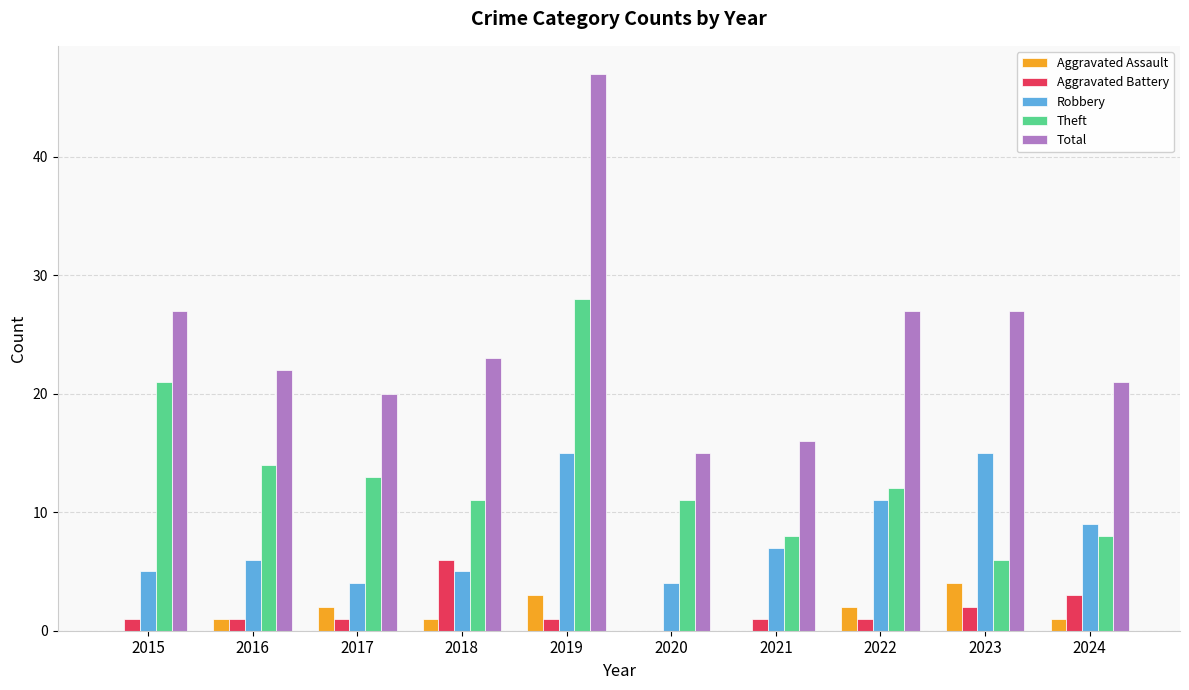

The value of Total at 2023 is 27. True or false?

True